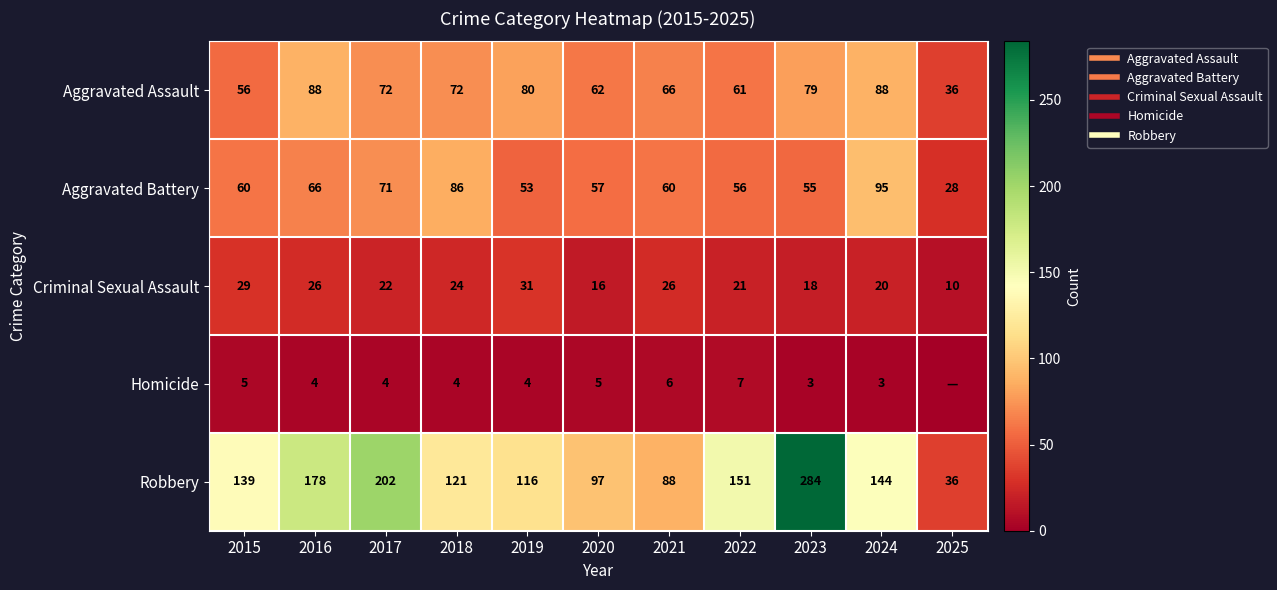

List the series in order of their peak value, highest first.

Robbery, Aggravated Battery, Aggravated Assault, Criminal Sexual Assault, Homicide